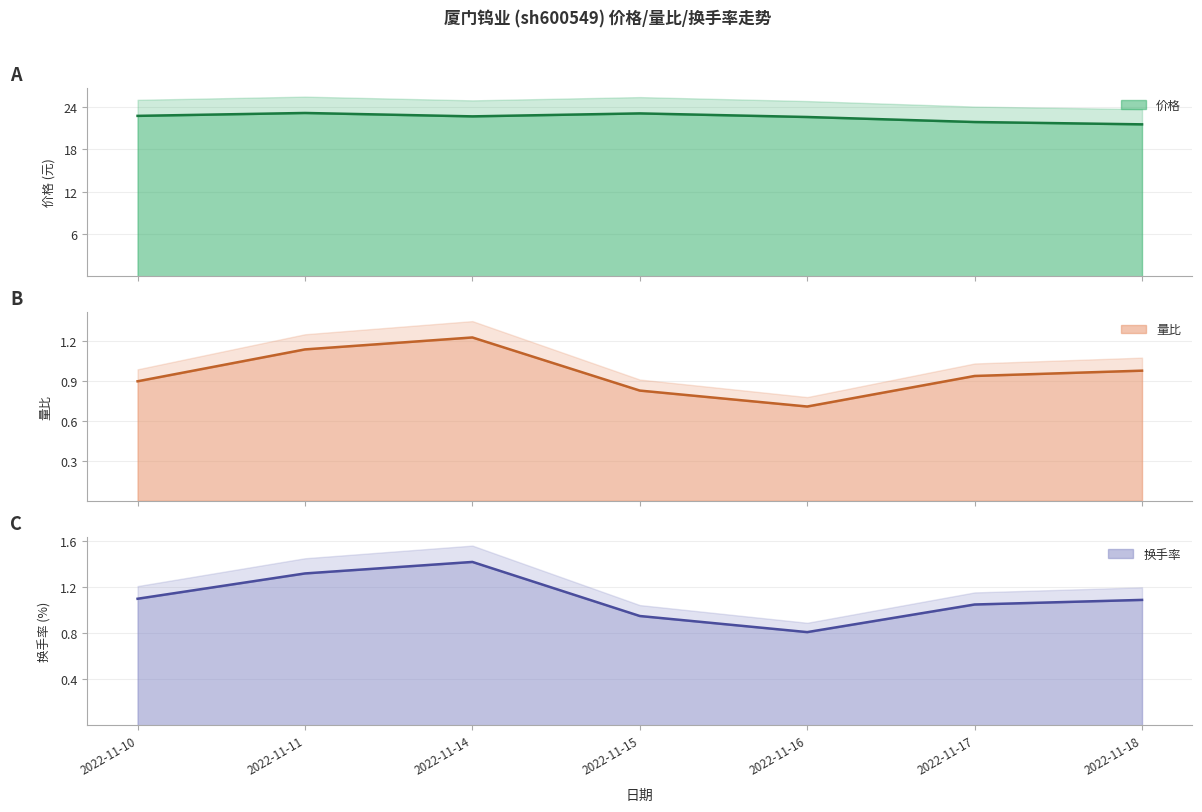

What is the spread (max minus min) of values at 2022-11-18?

20.5